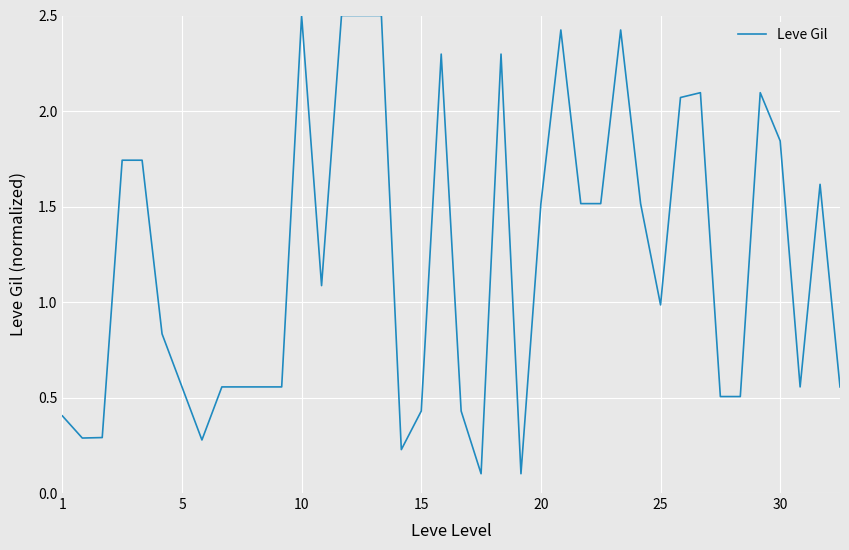

What is the difference between the maximum and minimum values?

2.4